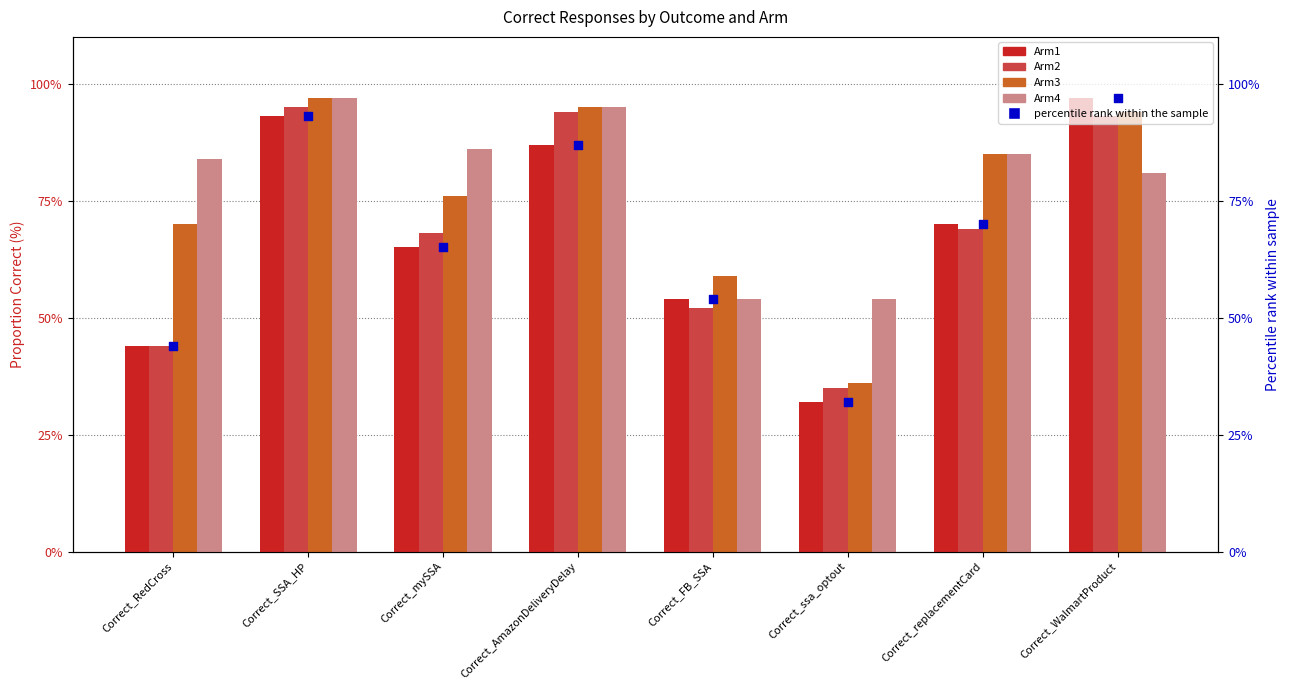

What is the total value across all series at Correct_SSA_HP?

475